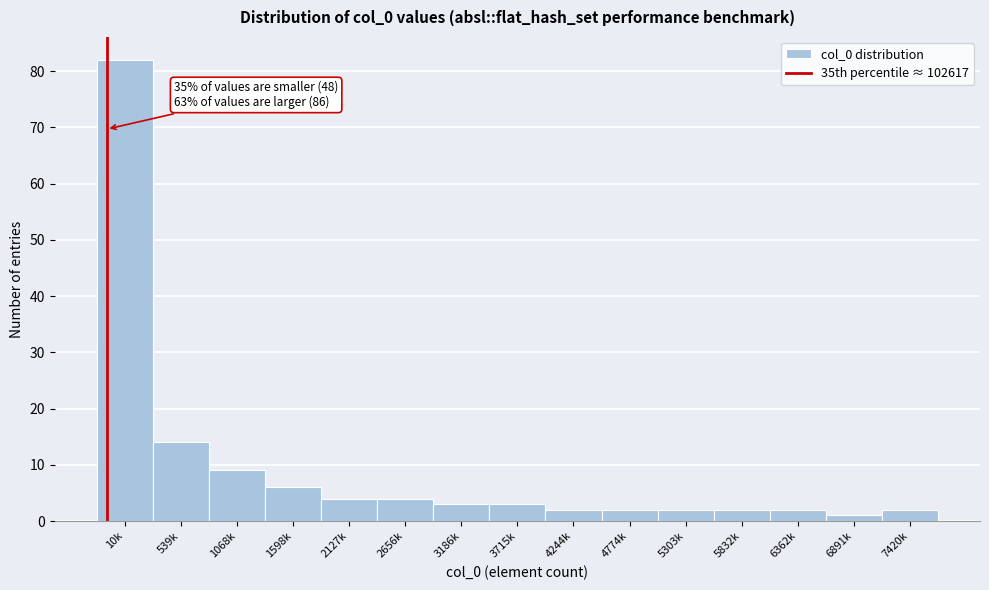

Reading left to right, transcribe all the data shown in this chart.

10k=82	539k=14	1068k=9	1598k=6	2127k=4	2656k=4	3186k=3	3715k=3	4244k=2	4774k=2	5303k=2	5832k=2	6362k=2	6891k=1	7420k=2